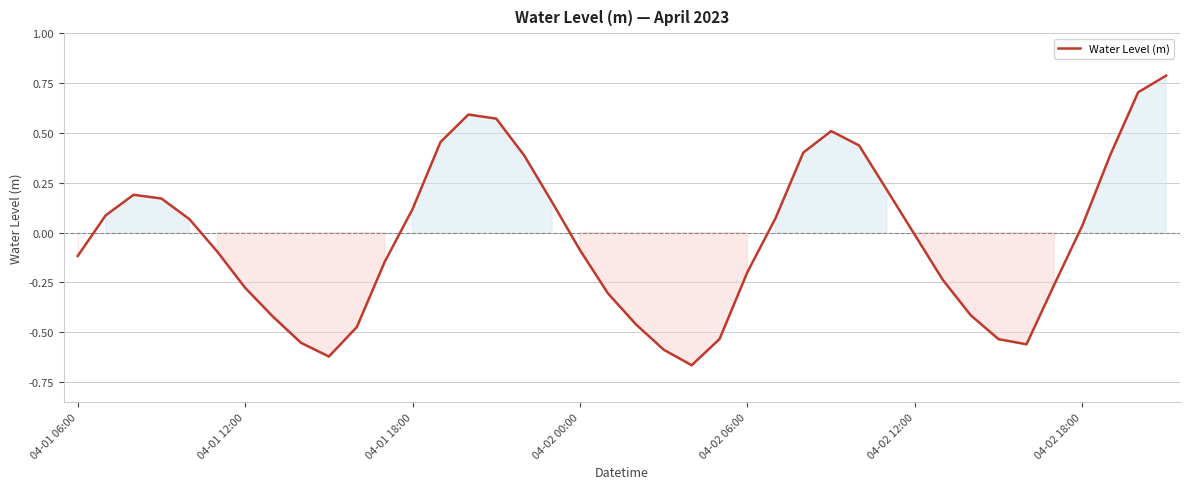

What is the difference between the maximum and minimum values?

1.5